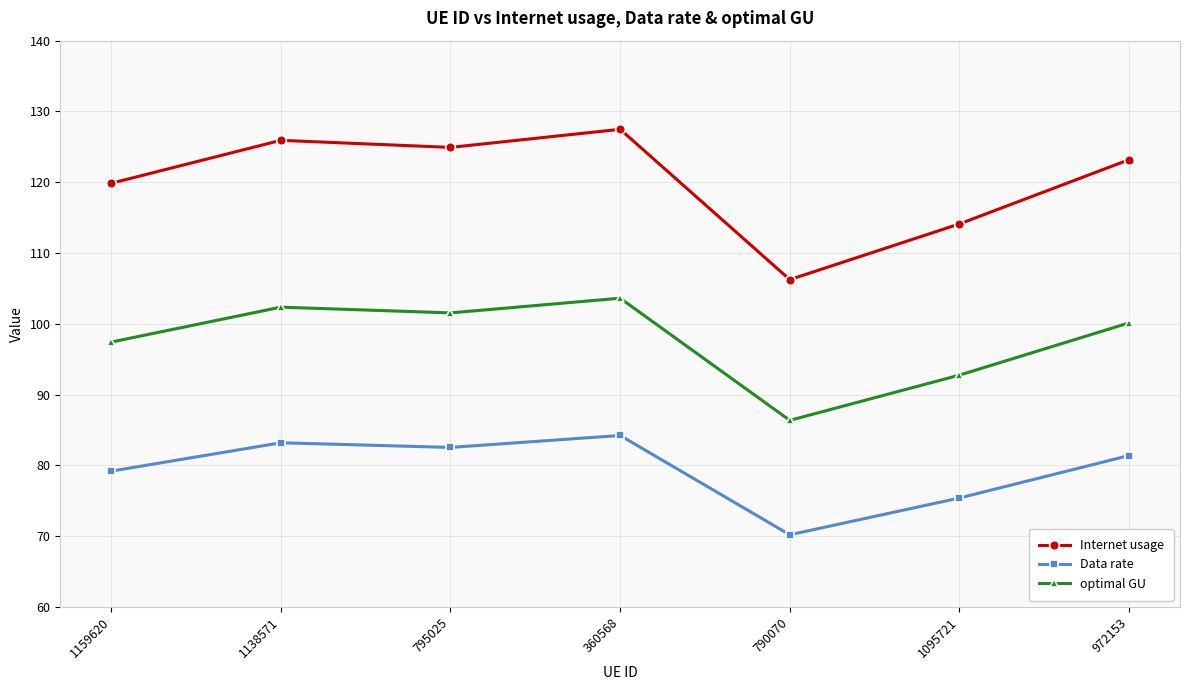

Reading left to right, extract all data points from this chart.

Internet usage: 119.9	125.9	124.9	127.5	106.2	114.1	123.2
Data rate: 79.2	83.2	82.5	84.2	70.2	75.4	81.4
optimal GU: 97.4	102.4	101.5	103.6	86.4	92.8	100.1